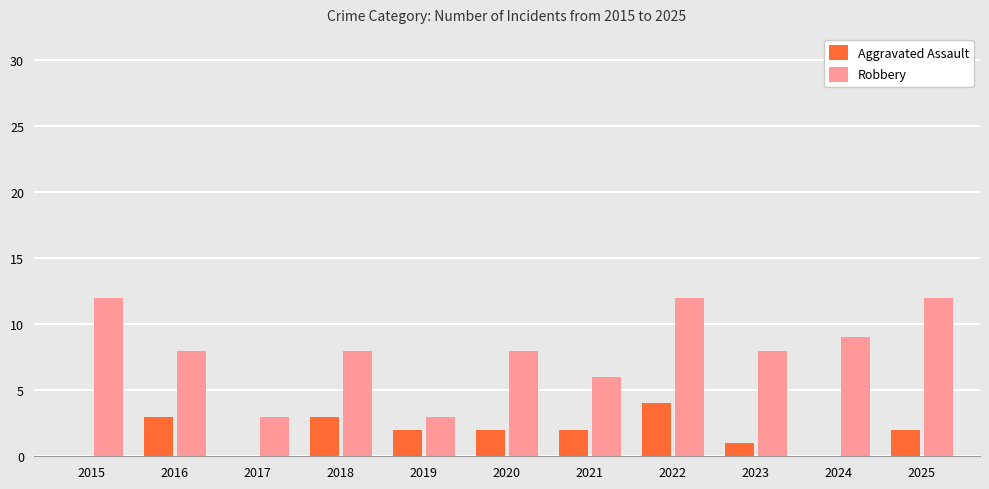

Is it true that Robbery equals 3 at 2020?

False